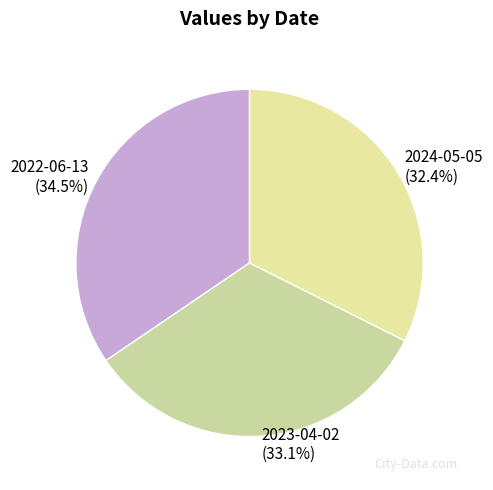

Is it true that 2023-04-02 is 43% of the pie?

False